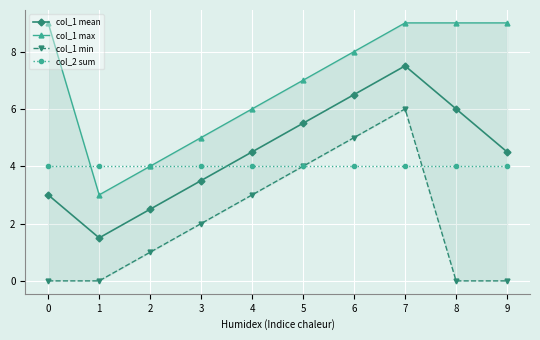

Which series has the largest range (max minus min)?

col_1 mean